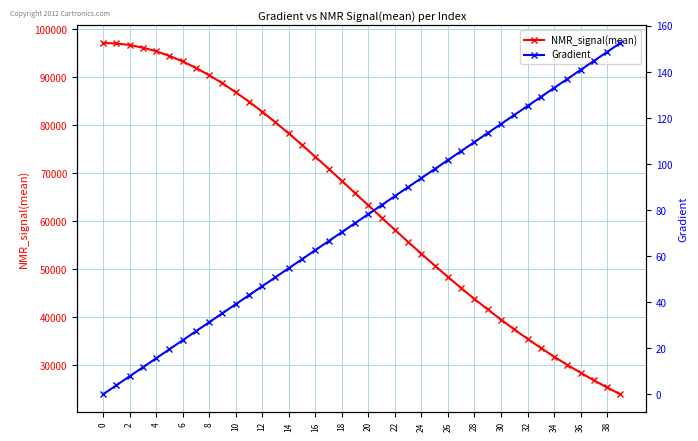

How many categories are shown in the chart?

40